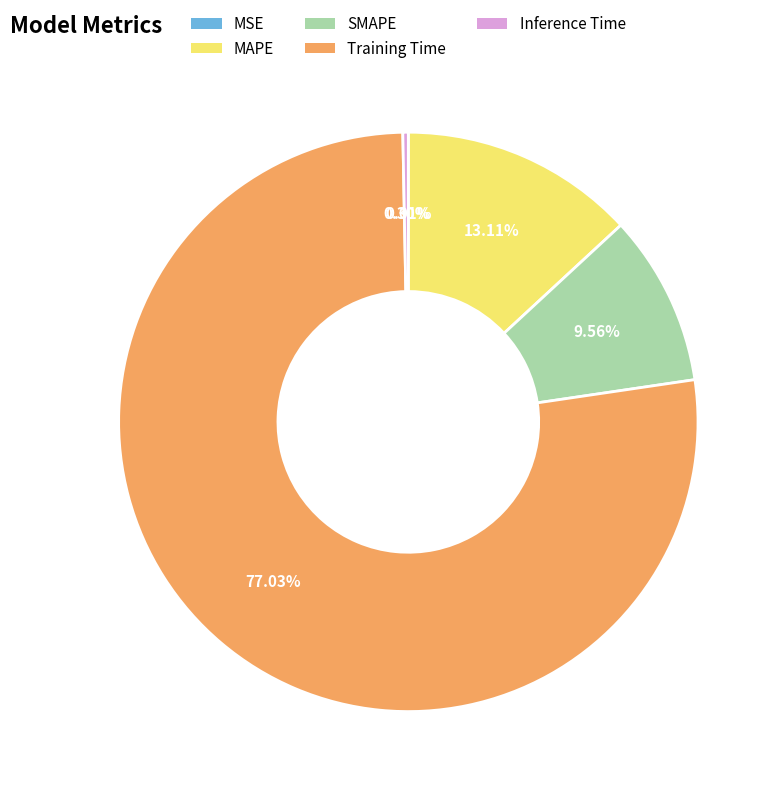

To the nearest percent, what is the difference between the MAPE and SMAPE slice percentages?

4%